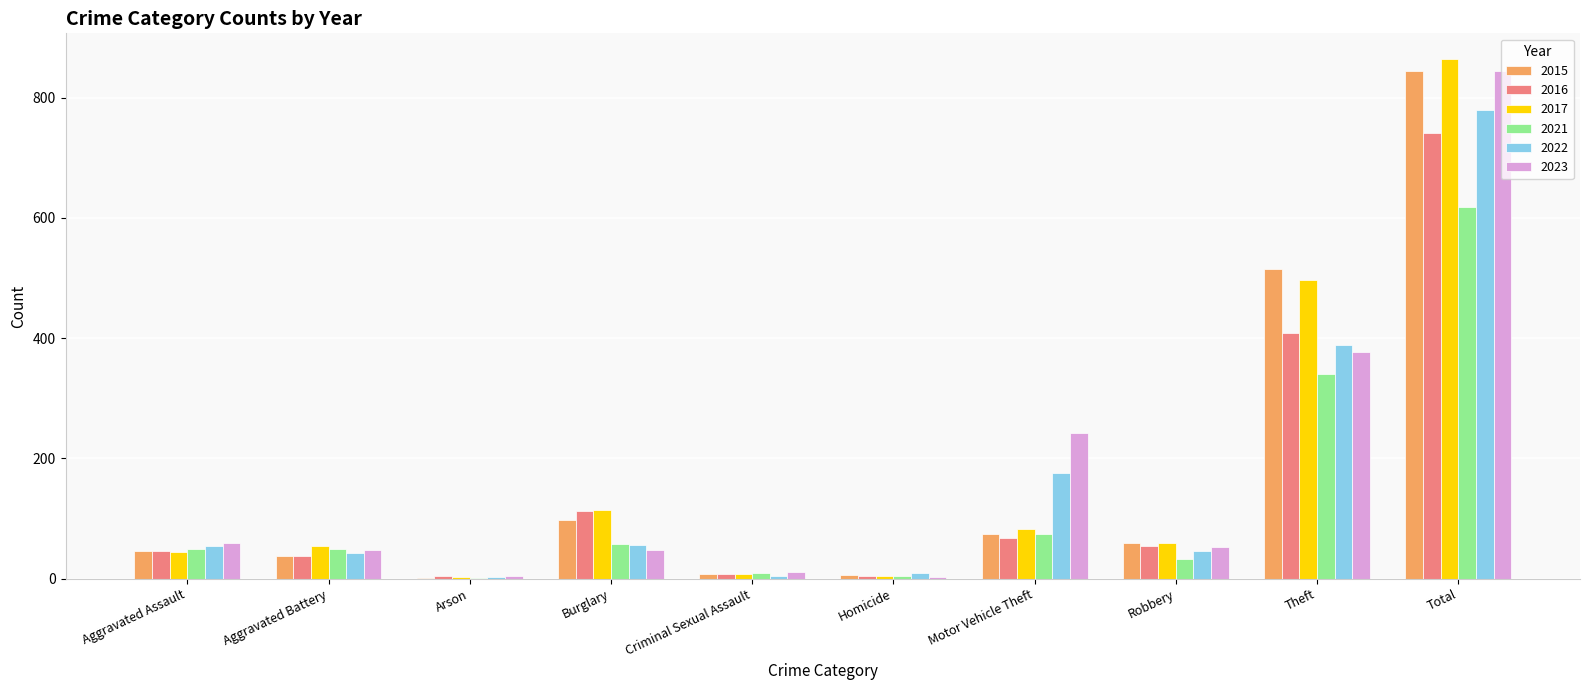

Is the value of 2016 at Criminal Sexual Assault greater than the value of 2023 at Aggravated Assault?

No